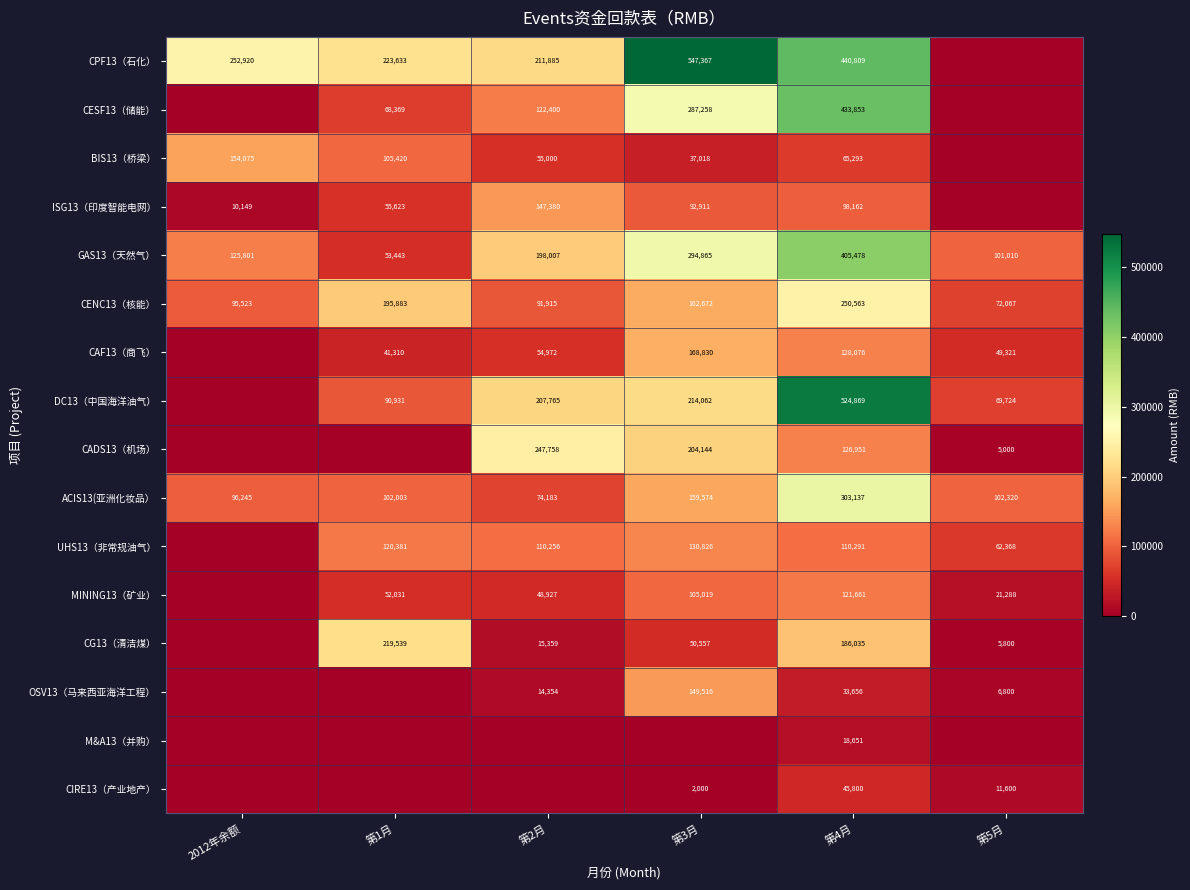

The value of BIS13（桥梁） at 第3月 is 19333. True or false?

False